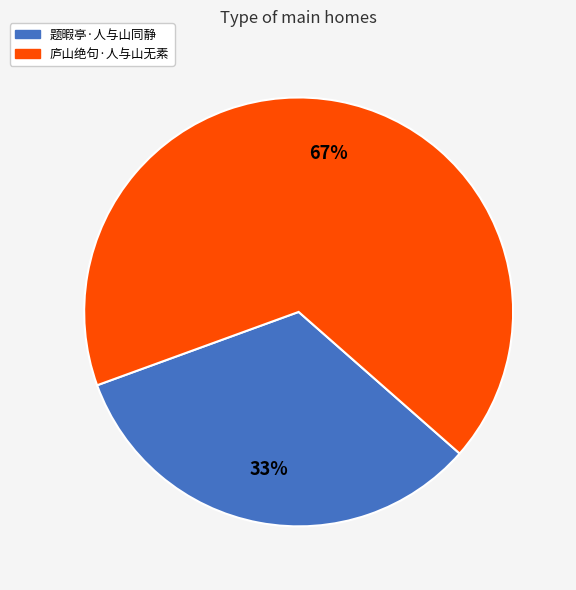

Is the sum of 庐山绝句·人与山无素 and 题暇亭·人与山同静 greater than half?

Yes